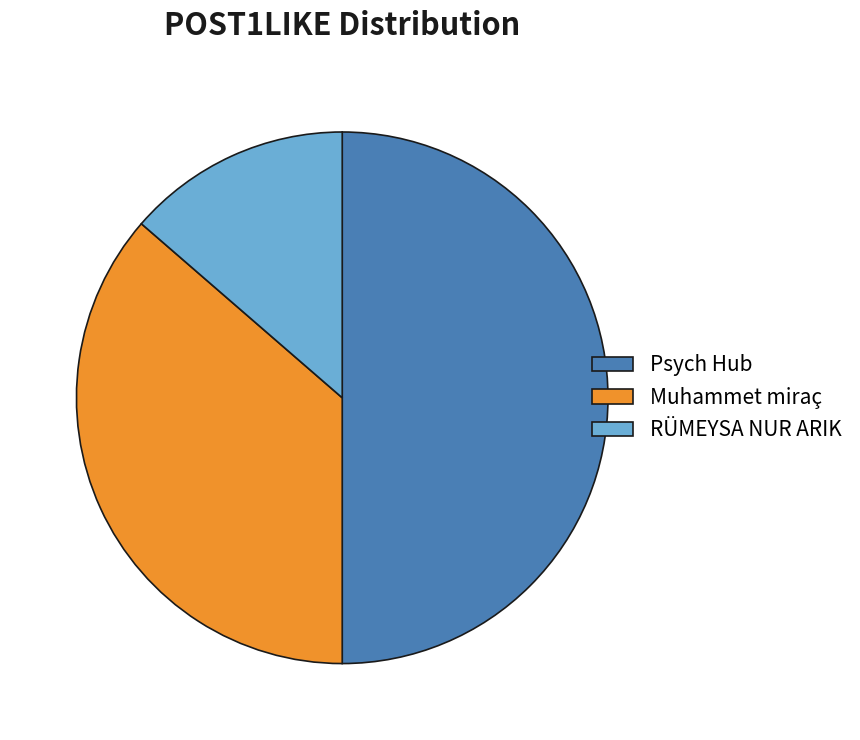

Rank the categories by value from lowest to highest.

RÜMEYSA NUR ARIK, Muhammet miraç, Psych Hub